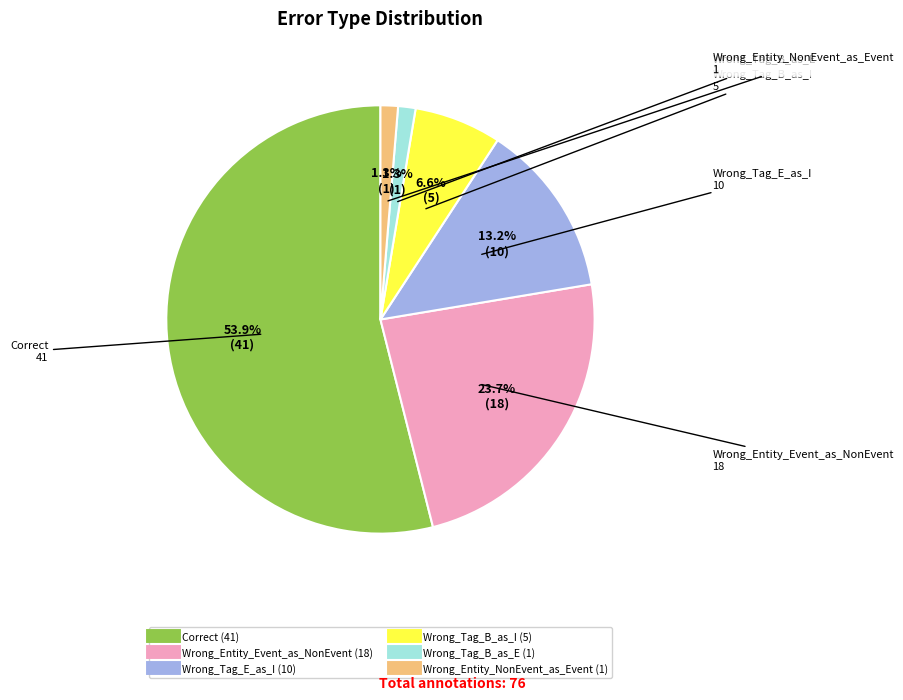

What portion of the pie excludes Wrong_Tag_B_as_E?

98.7%